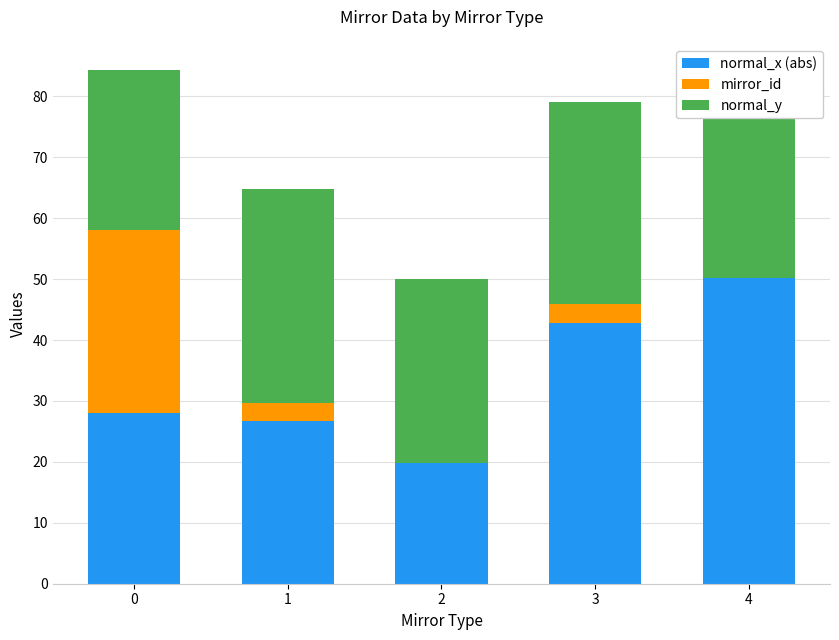

What is the total value across all series at 4?

76.9